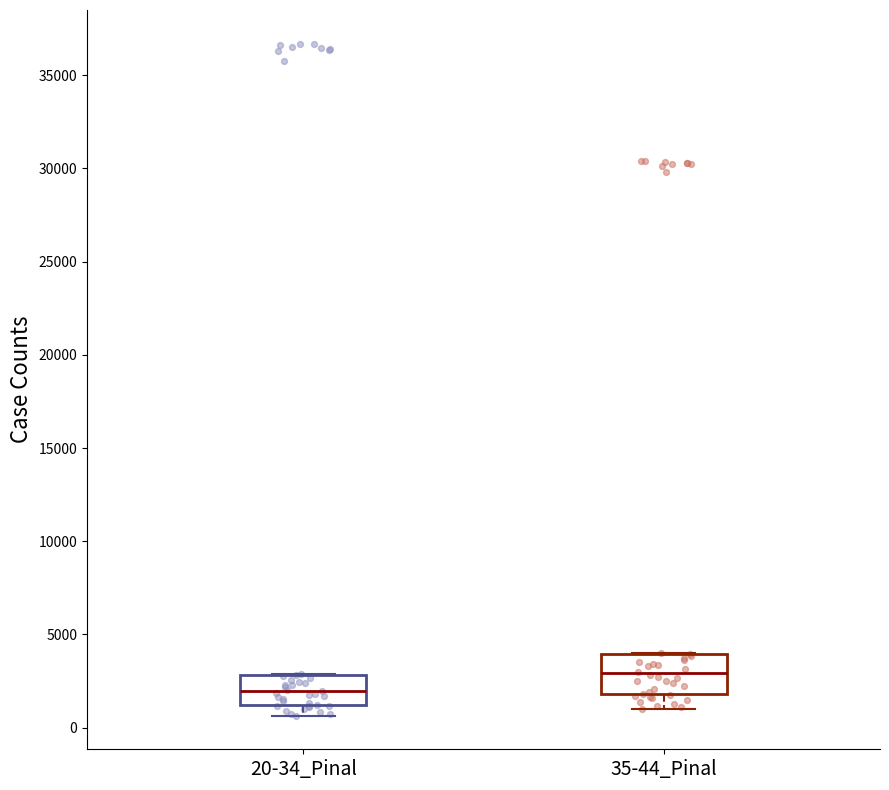

Reading left to right, read every box against the y-axis: the position of its median line, the range the box covers, and the ends of its whiskers. The values are not printed on the chart, so give them approximately, as read against the axis.

20-34_Pinal: median 2000, box 1000 to 3000, whiskers 500 to 3000
35-44_Pinal: median 3000, box 2000 to 4000, whiskers 1000 to 4000